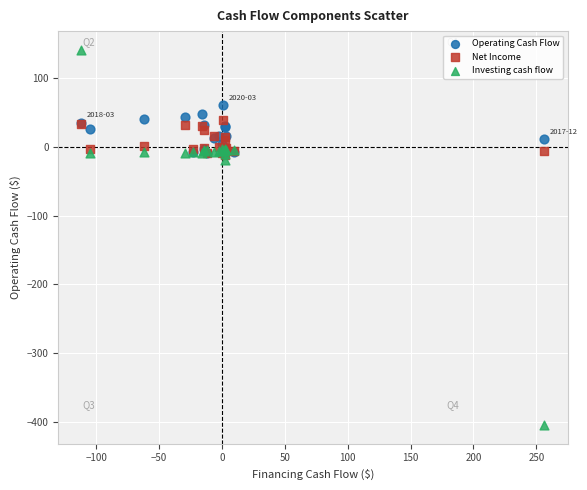

Which series contains the highest Y value?

Investing cash flow